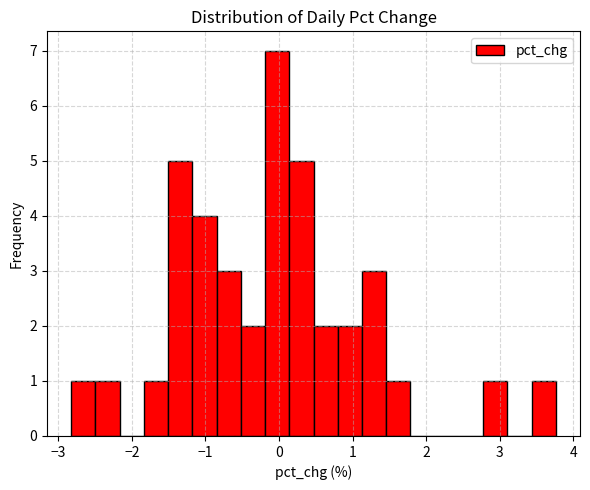

Around what value on the x-axis is the tallest bar? Give the approximate position of its centre, as read against the axis.

0.0